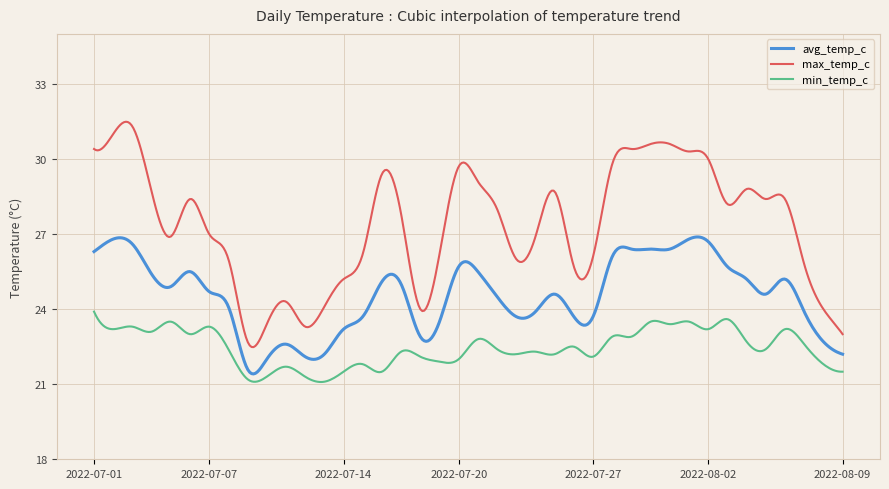

True or false: max_temp_c and min_temp_c intersect in this chart.

False